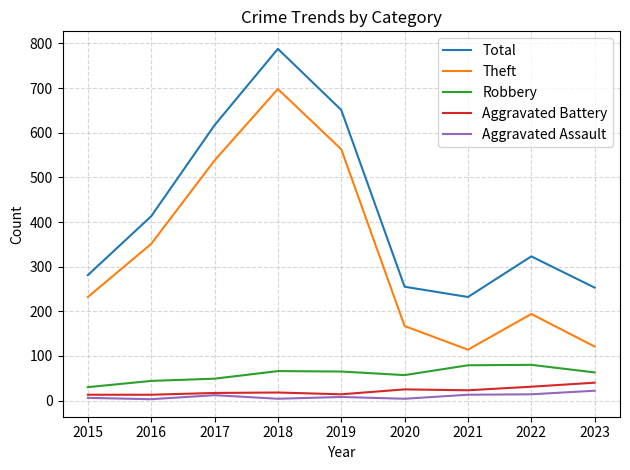

How many lines are shown in the chart?

5